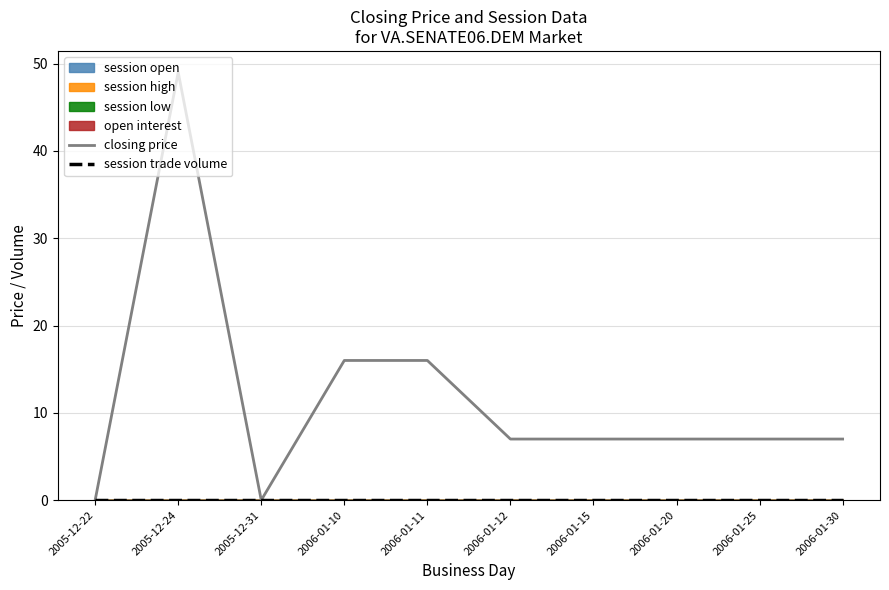

Which series has the largest total across all categories?

closing price